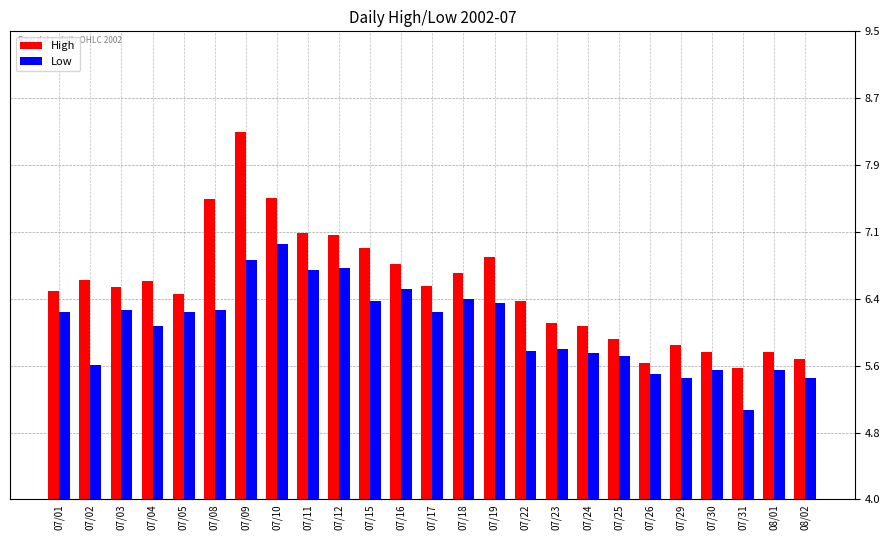

Is the value of Low at 07/29 greater than the value of High at 07/09?

No